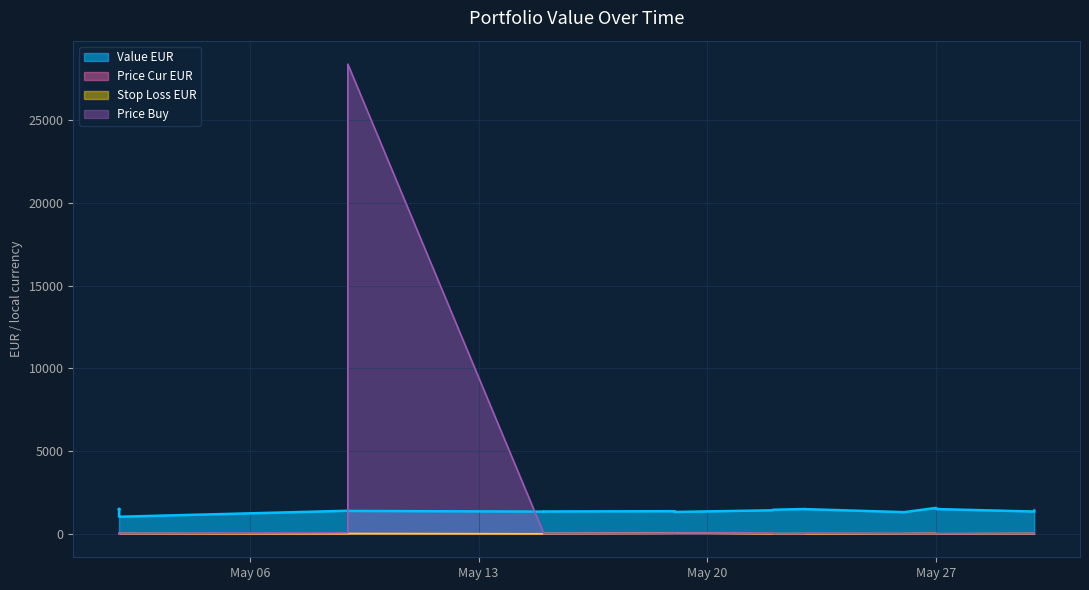

Reading left to right, list all the values displayed in this chart.

value_eur: 1495.0	1488.5	1494.1	1496.8	1468.3	1496.8	1031.5	1393.4	1381.7	1342.8	1349.9	1367.0	1321.5	1422.2	1454.7	1500.2	1492.0	1311.3	1303.9	1566.0	1496.4	1346.2	1408.2
value_org: 7.1	41.0	62.9	17.2	37.6	0.8	14.9	62.9	28407.0	0.8	14.1	37.6	46.3	41.0	6.2	7.1	39.5	6.2	11.1	17.2	0.9	14.1	1.3
price_cur_eur: 6.3	9.6	5.8	17.2	37.6	0.5	14.9	5.4	13.8	0.4	12.6	35.0	55.1	9.2	6.2	6.3	9.3	5.6	11.1	18.0	0.6	12.6	1.3
stop_loss_eur: 5.4	8.2	4.9	14.6	32.0	0.4	12.7	4.9	12.4	0.4	11.3	35.1	49.5	9.4	5.6	6.3	8.3	5.6	9.9	16.6	0.5	12.6	1.2